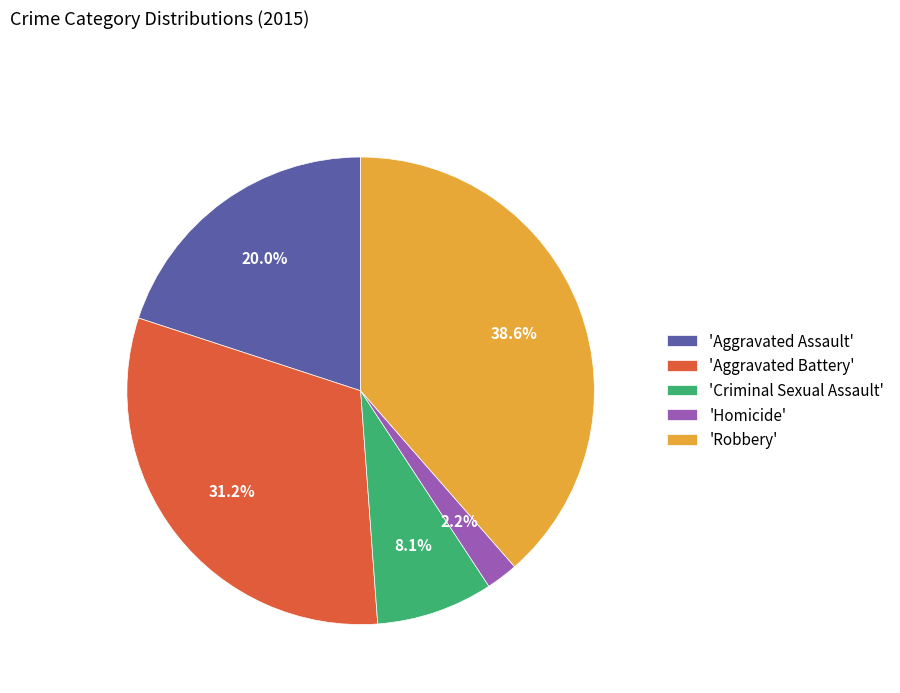

Do 'Homicide' and 'Criminal Sexual Assault' together represent more than half of the pie?

No